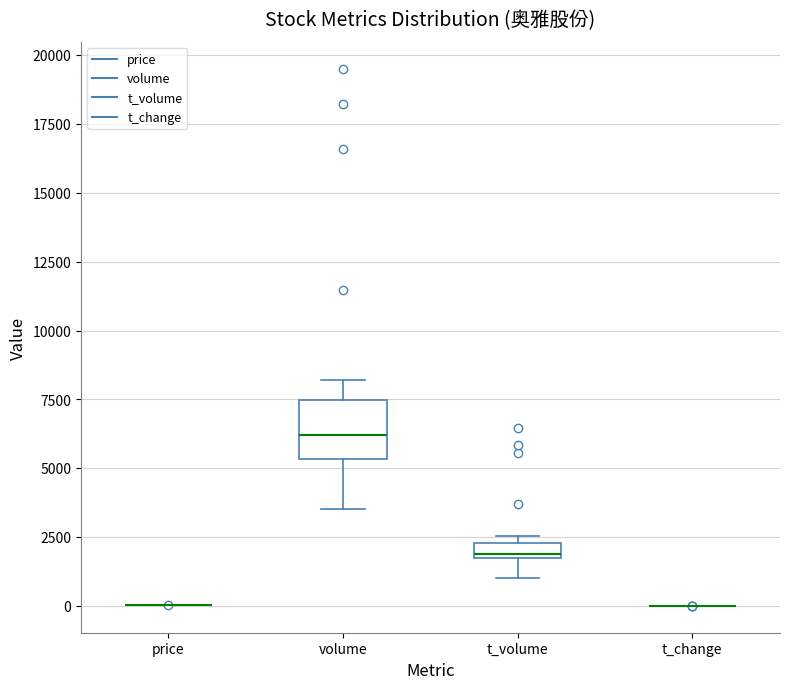

Which box is the tallest, from its lower edge to its upper edge?

volume